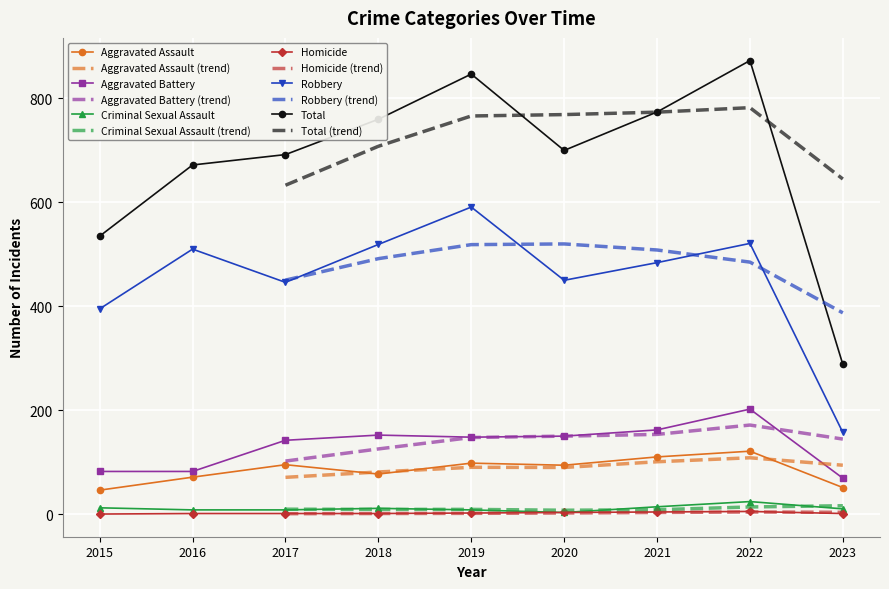

Is it true that Criminal Sexual Assault equals 10 at 2023?

True